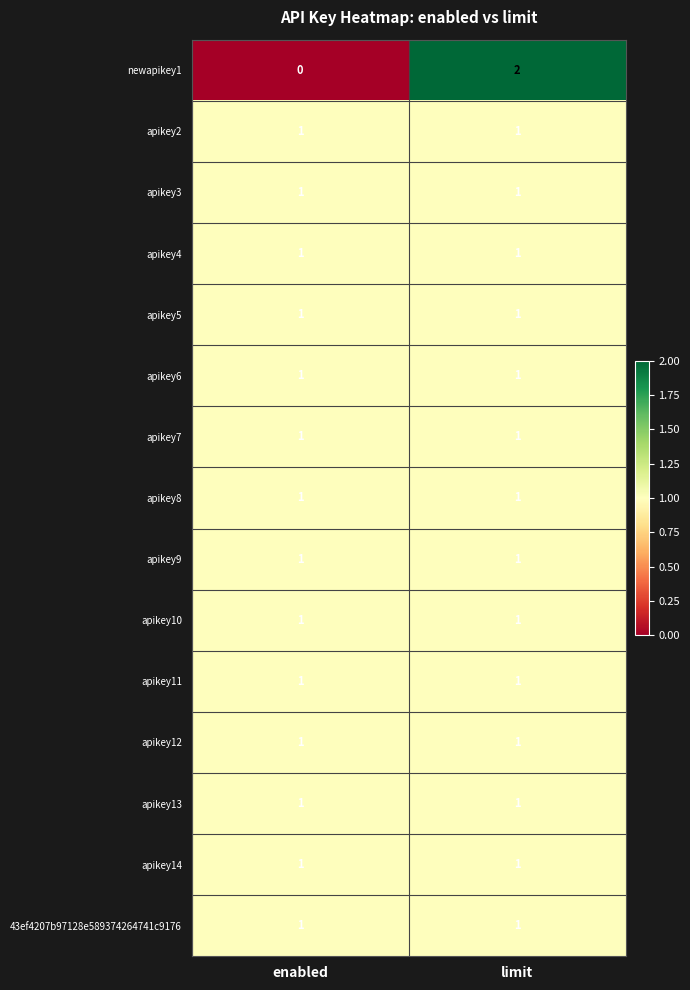

How many categories are shown in the chart?

2